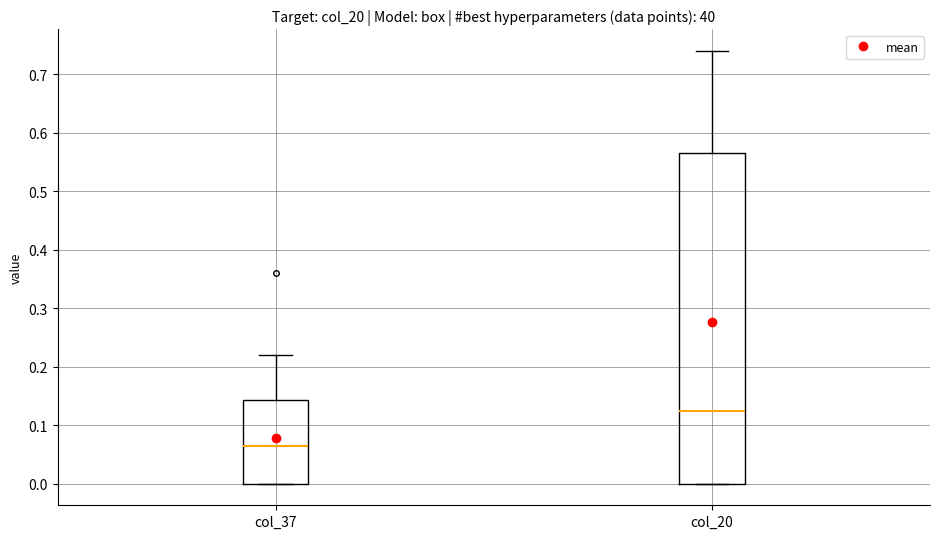

Comparing the boxes themselves (not the whiskers), which one is the tallest?

col_20